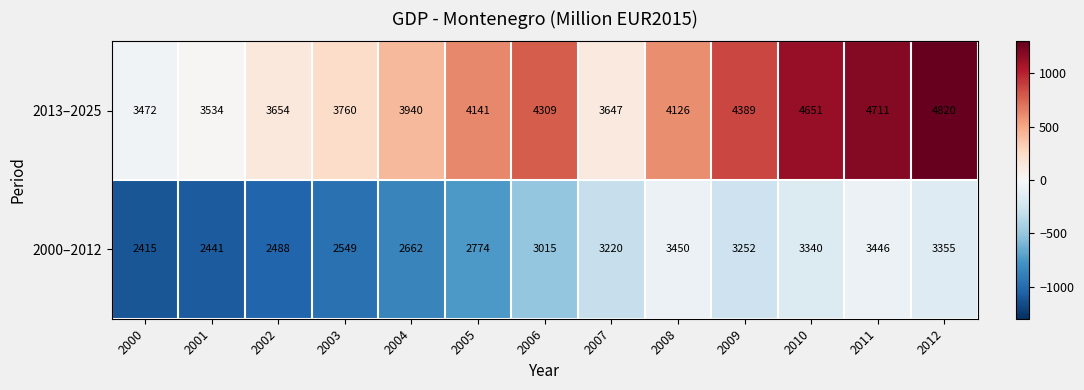

Which category has the highest value across all series?

2012